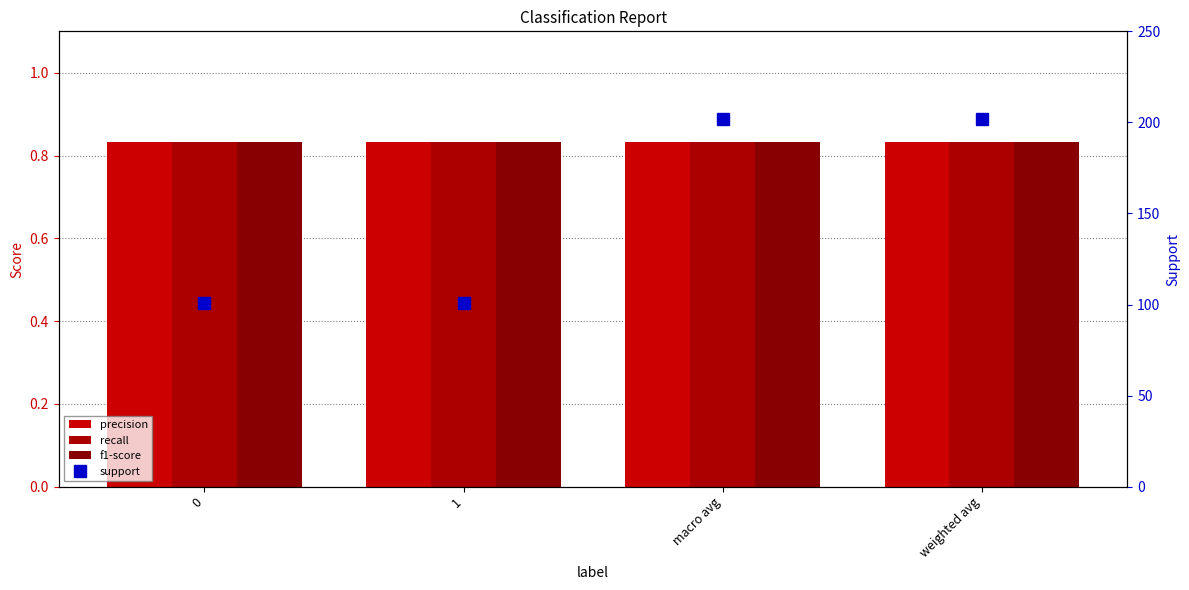

What is the sum of all f1-score values?

3.3